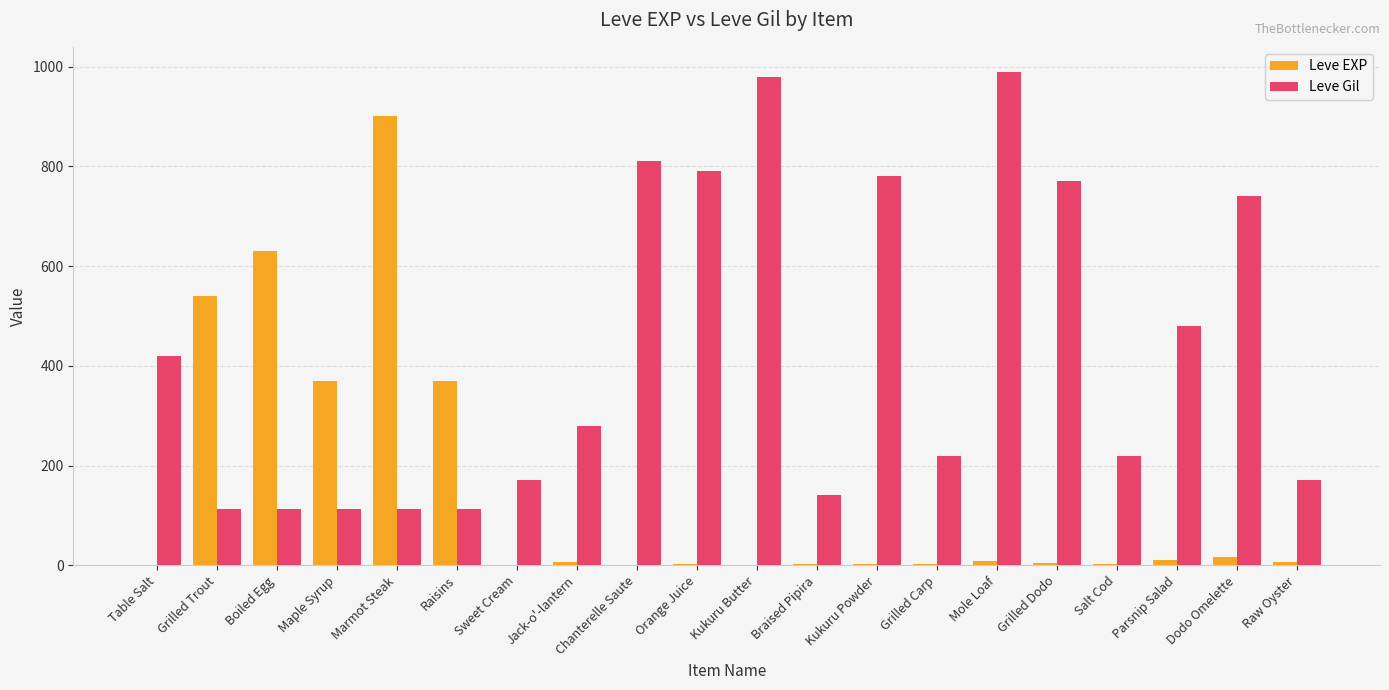

Does the chart contain stacked bars?

No